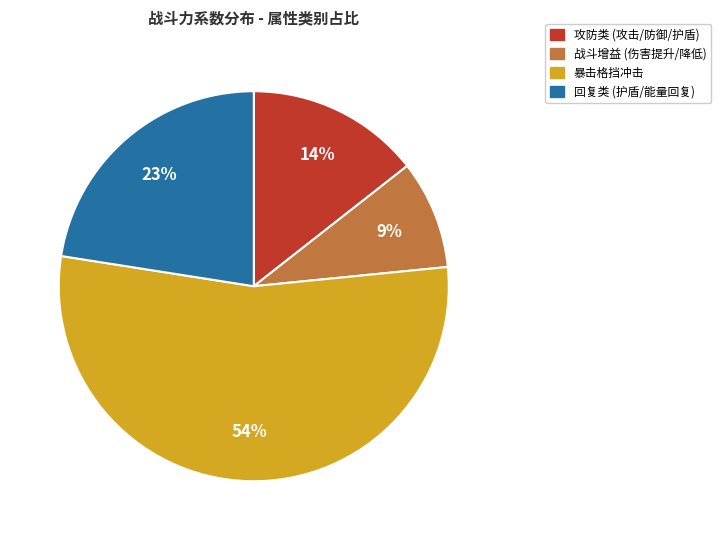

Count the number of slices in the pie.

4